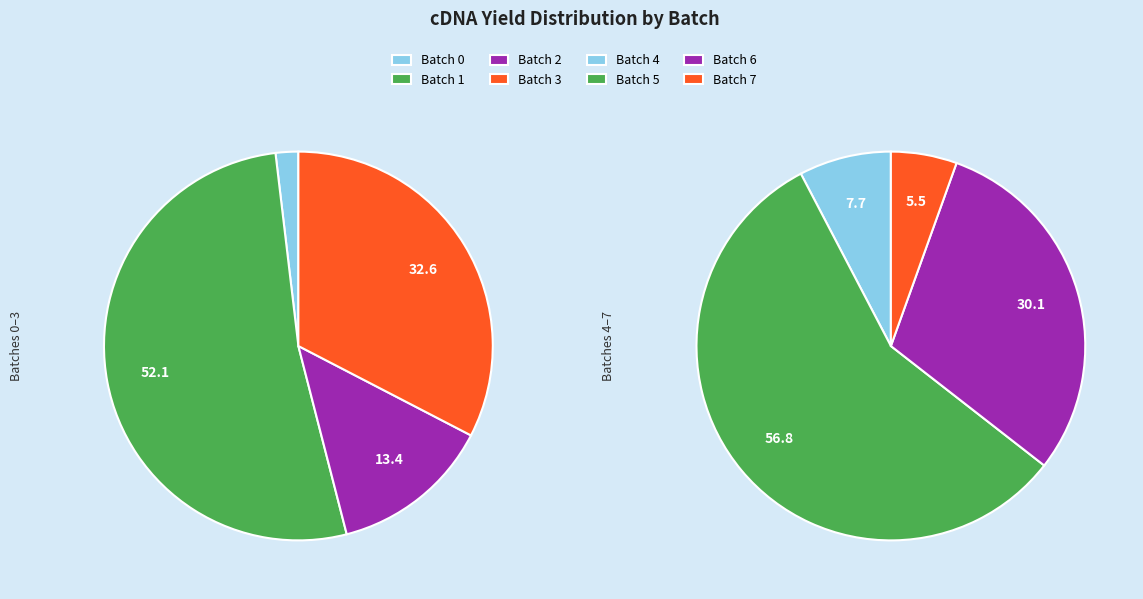

Does 12 account for over 50% of the chart?

No